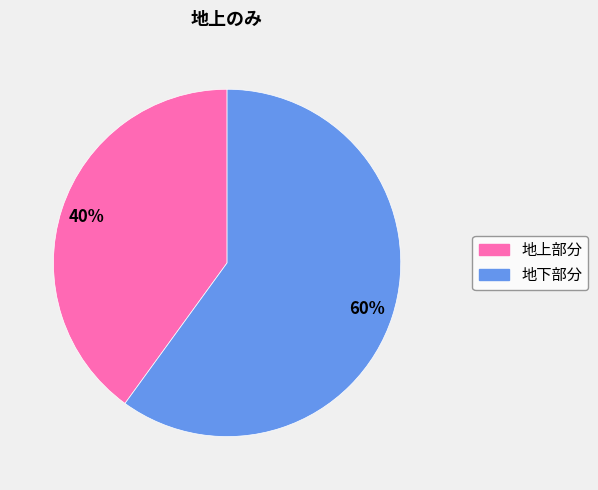

Is there a majority slice in this chart?

Yes